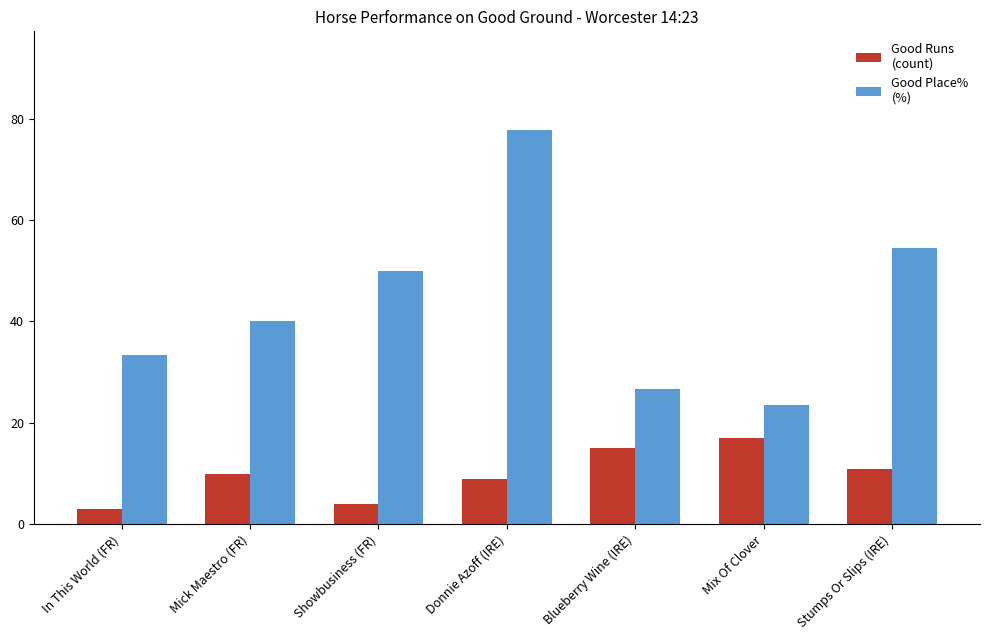

At which category is the sum across all series the highest?

Donnie Azoff (IRE)